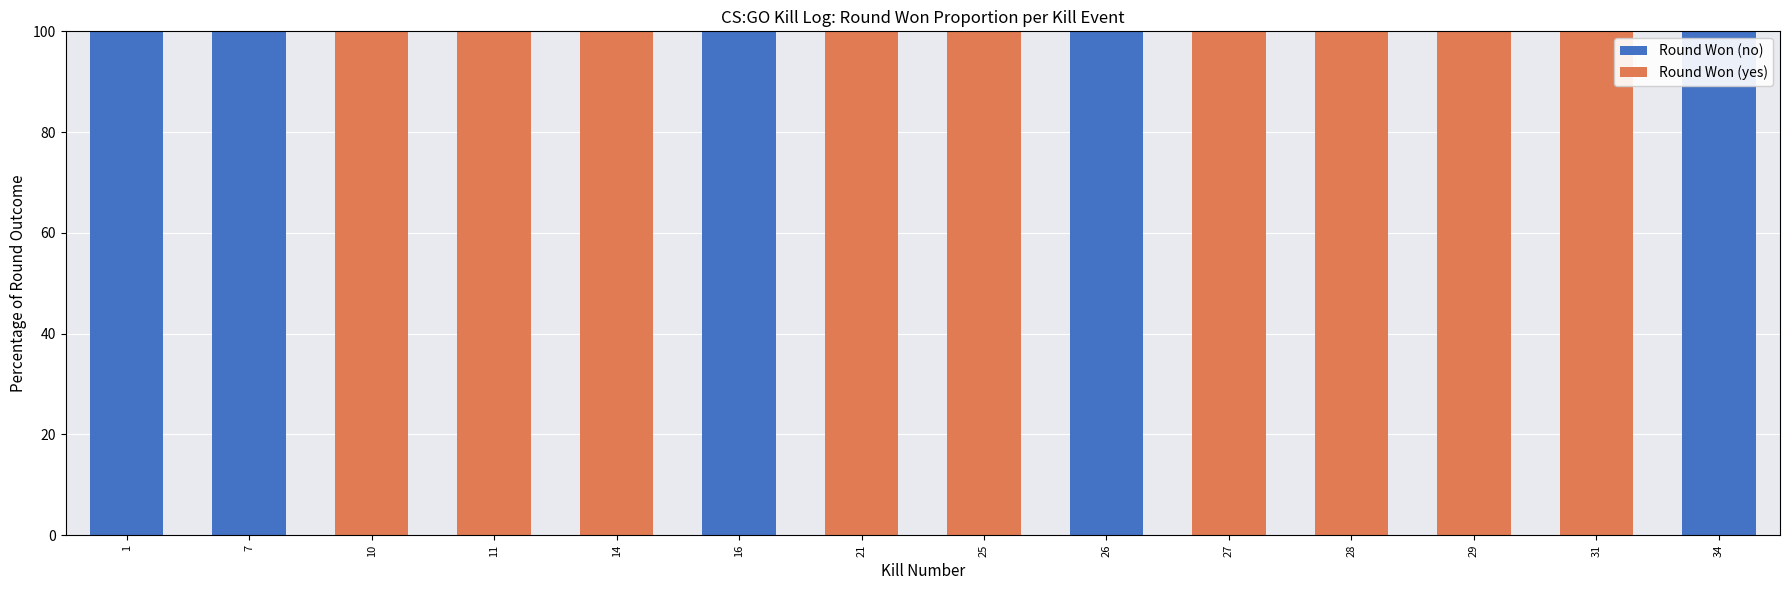

Reading left to right, list the values for the Round Won (no) series.

1=100	7=100	10=0	11=0	14=0	16=100	21=0	25=0	26=100	27=0	28=0	29=0	31=0	34=100